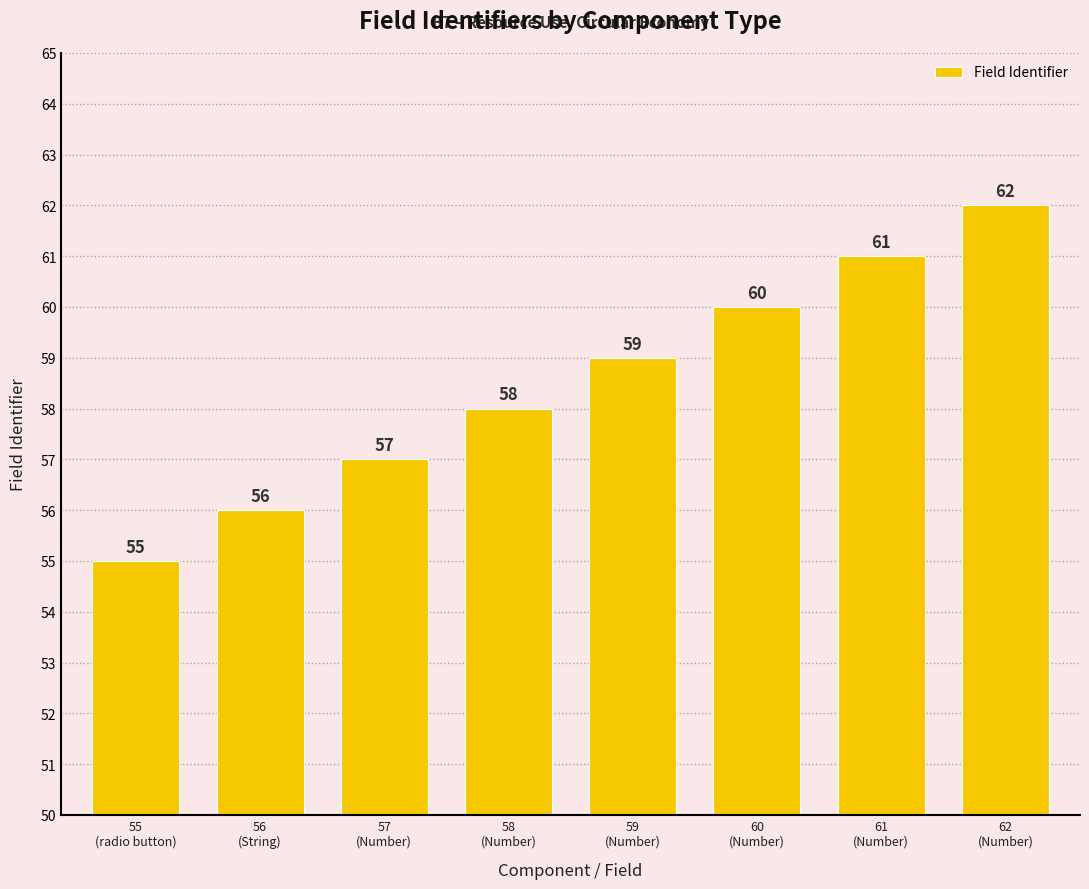

How many bars are there in total?

8